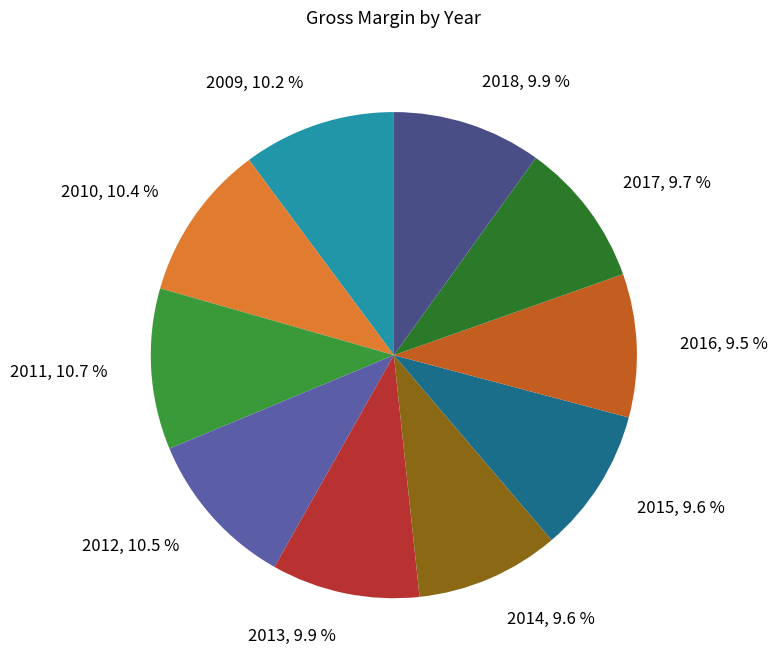

How many slices are in this pie chart?

10